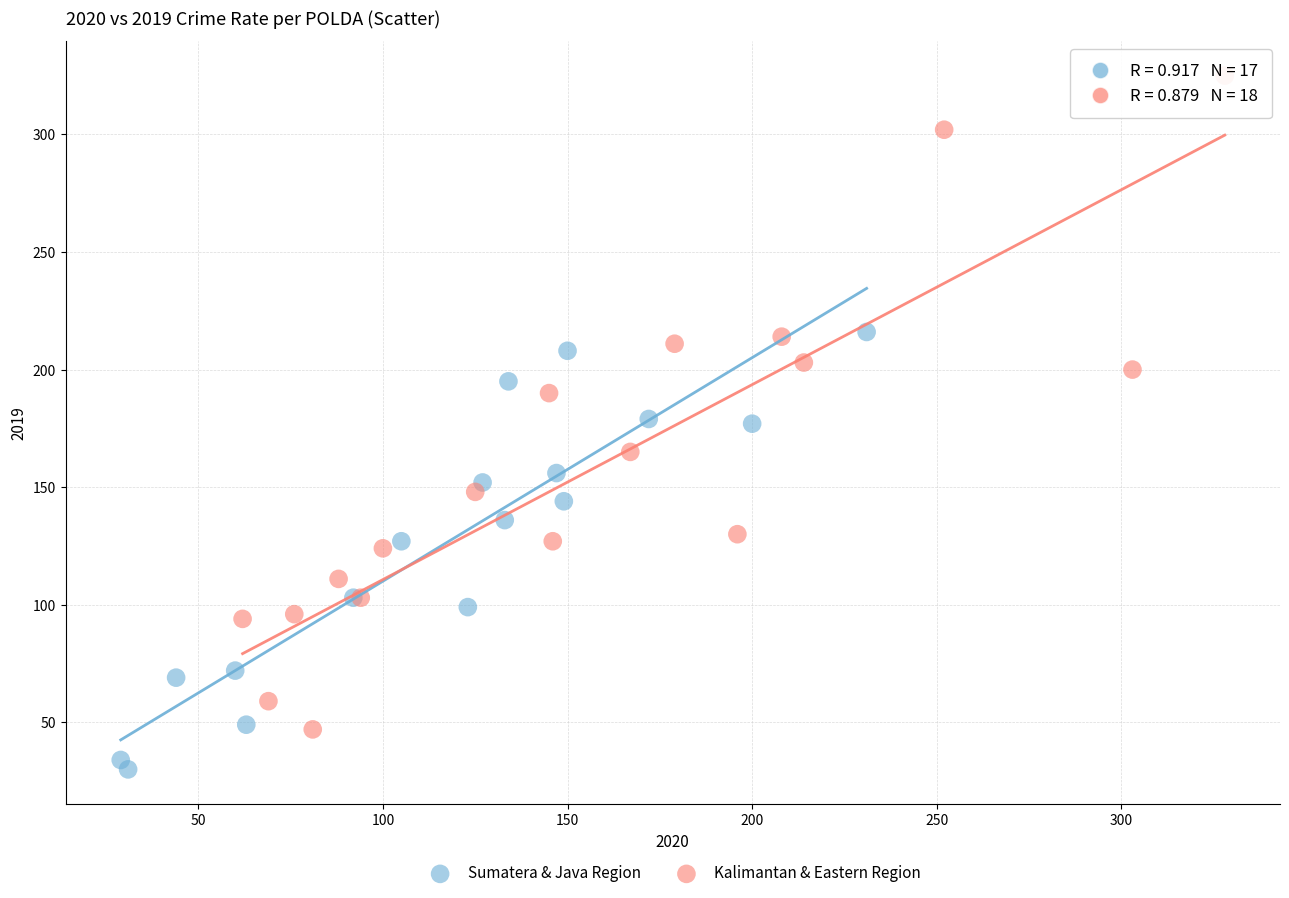

Which series reaches the minimum Y coordinate?

Sumatera & Java Region